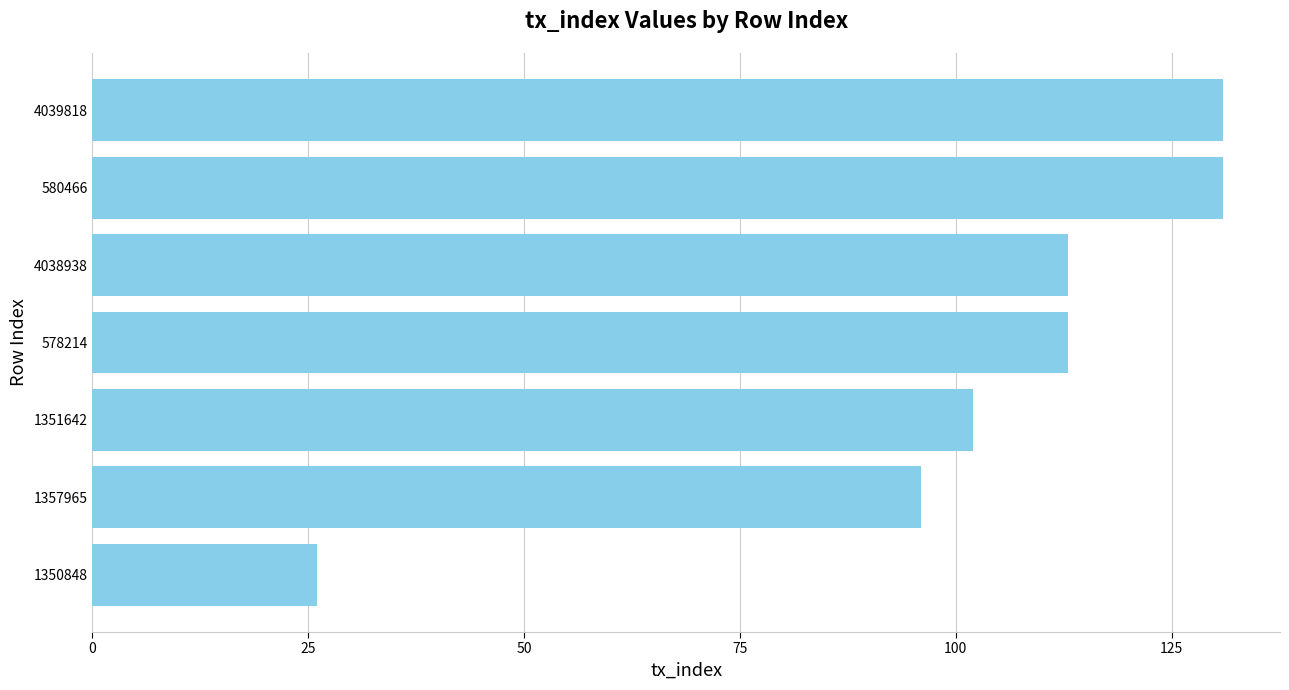

At which label is the value closest to 78?

1357965